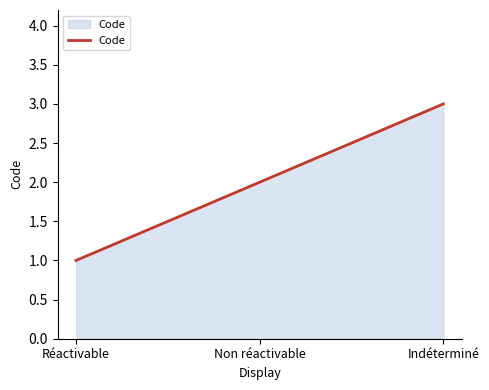

How many lines are shown in the chart?

1